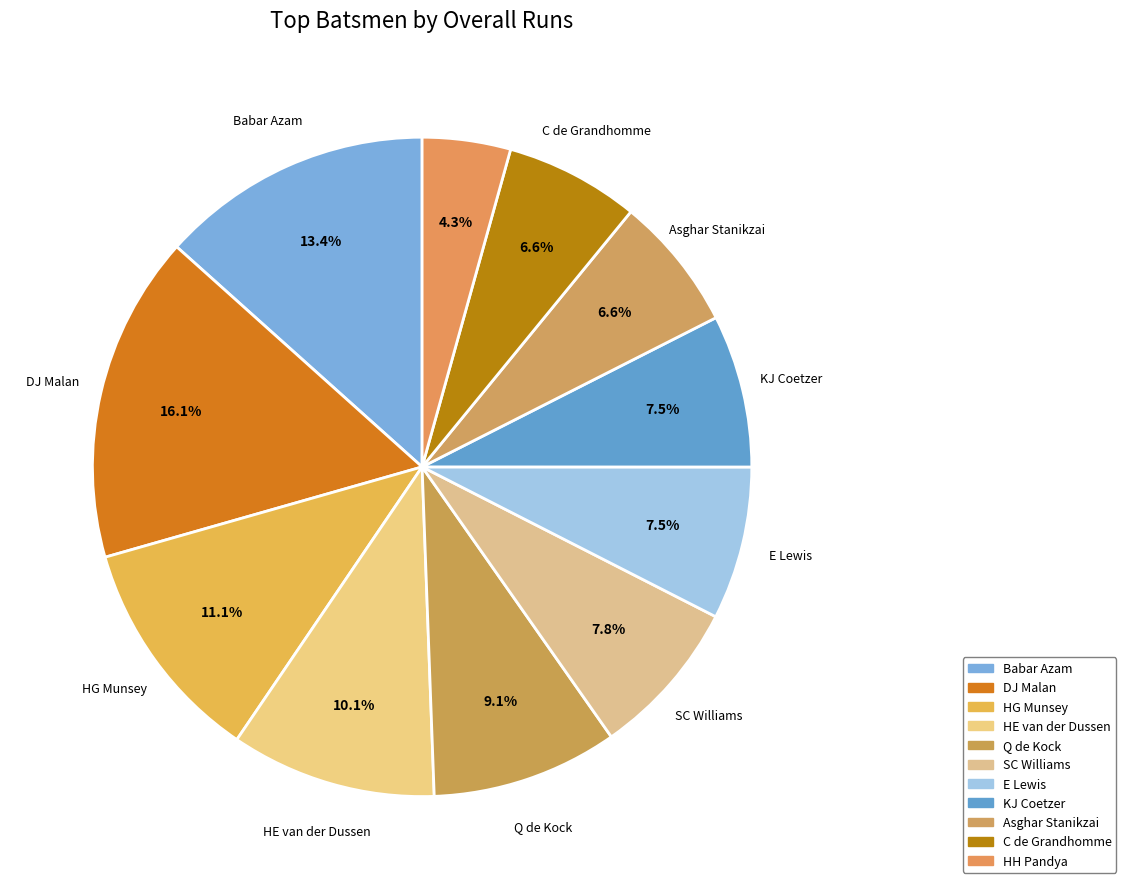

Approximately how many times larger is the value at Asghar Stanikzai compared to KJ Coetzer?

0.9